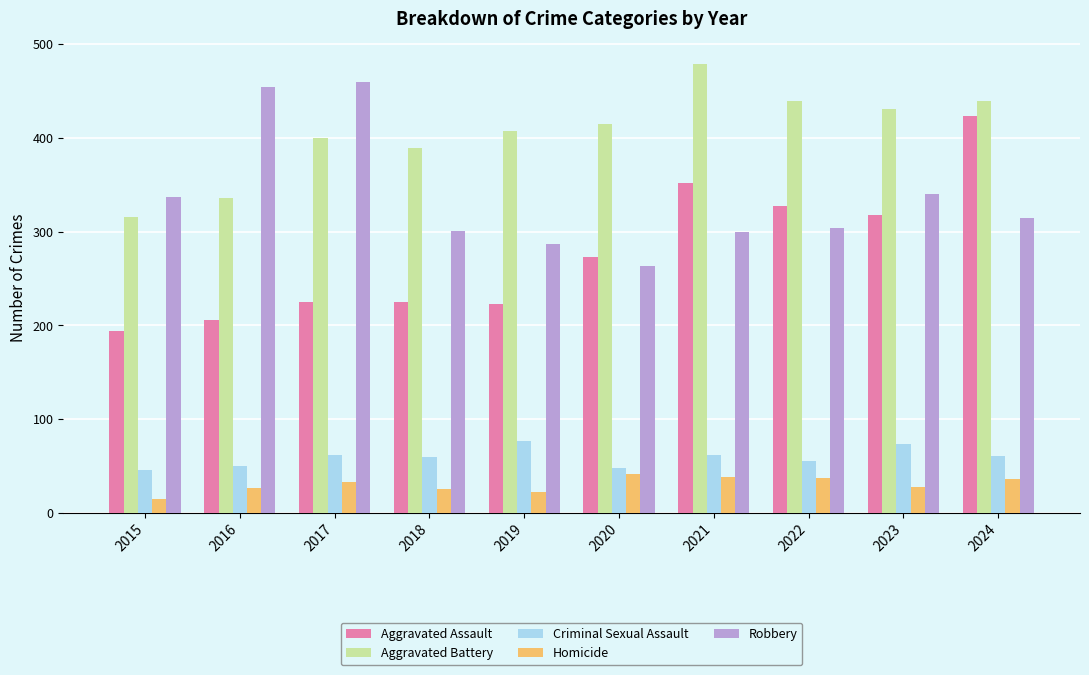

Count the number of data series in this chart.

5